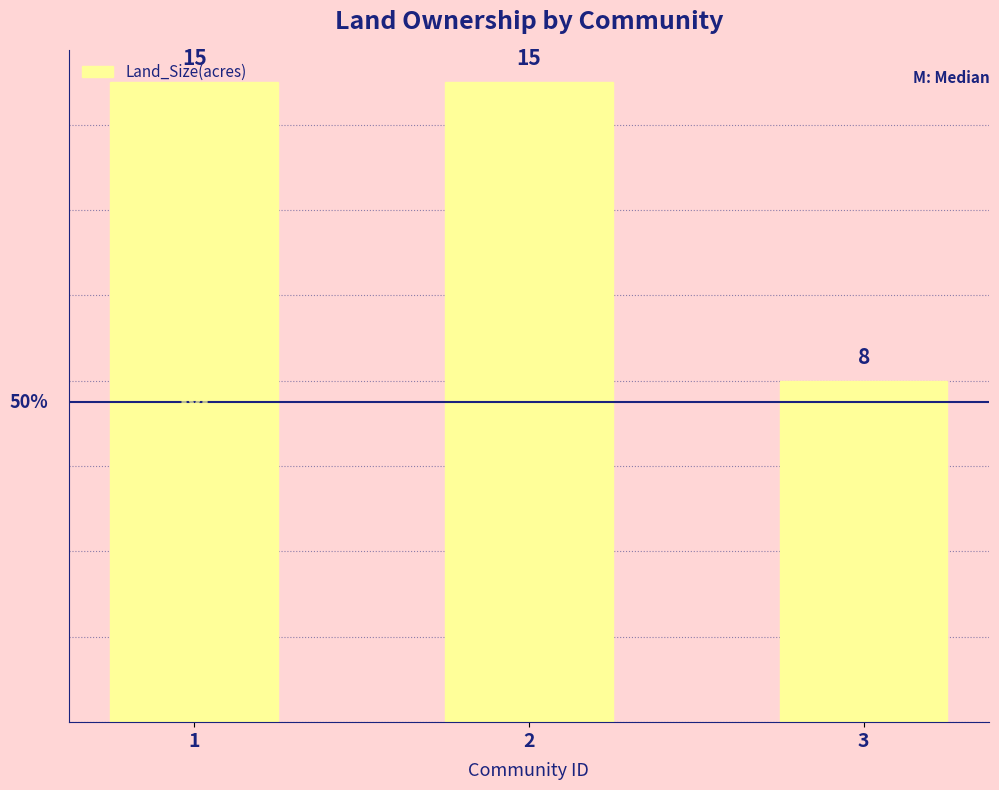

The chart shows a value of 15 at 2. True or false?

True